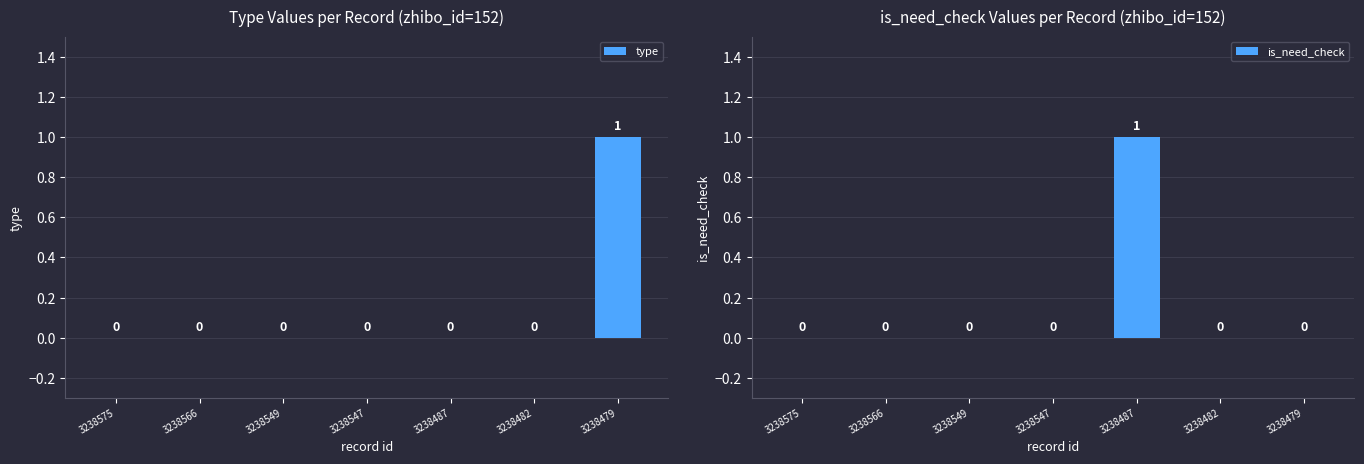

At how many categories does at least one series exceed 0?

2